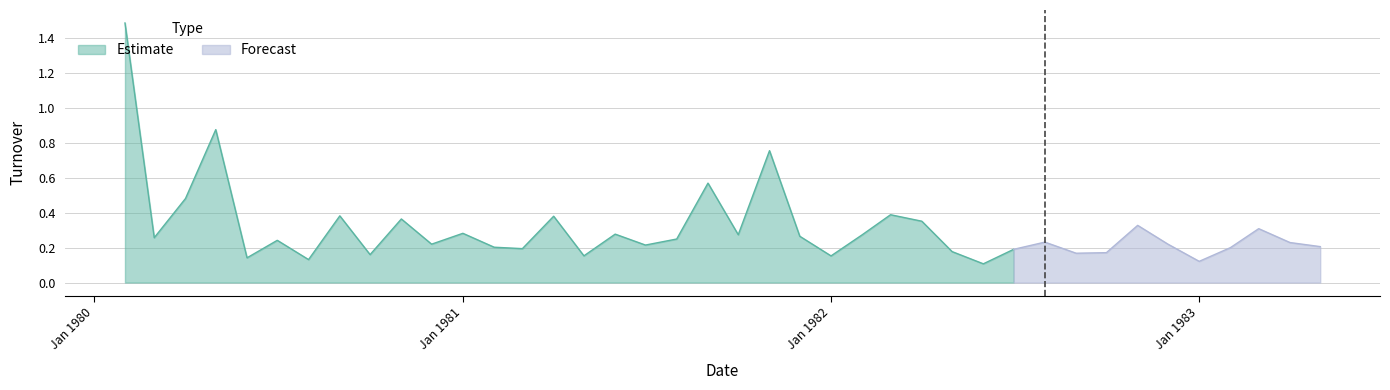

Where is the first local minimum?

1980-03-01